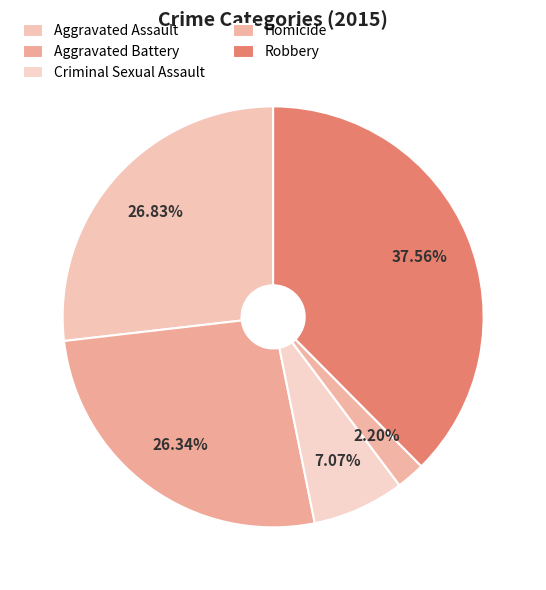

How many segments does this pie chart have?

5